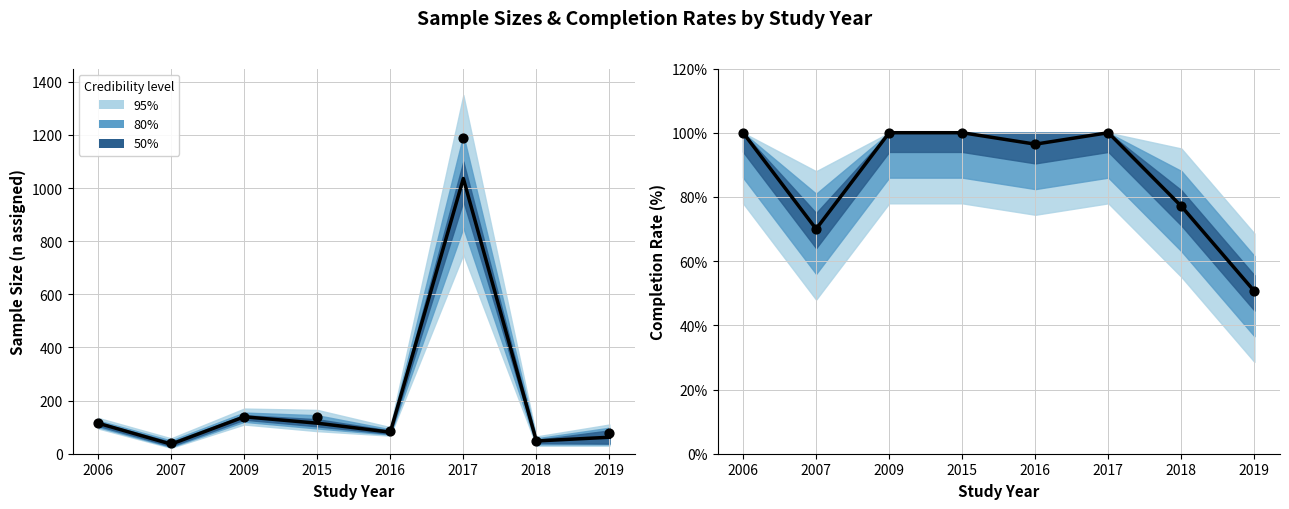

Is the value of n_assigned at 2017 greater than the value of n_started at 2009?

Yes